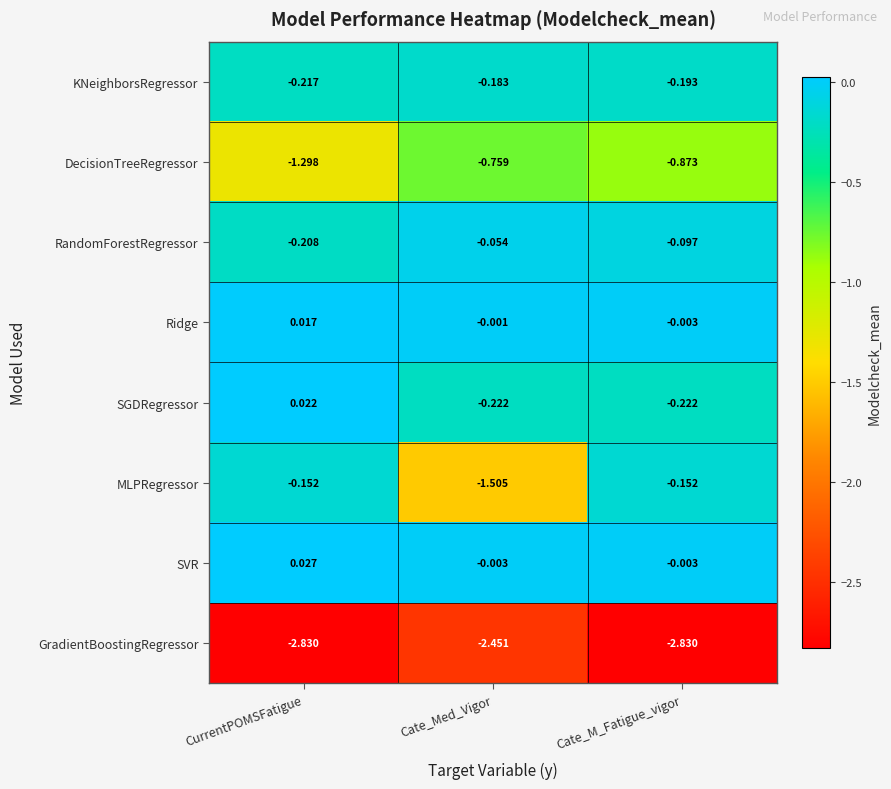

At which label is DecisionTreeRegressor closest to -1?

Cate_M_Fatigue_vigor